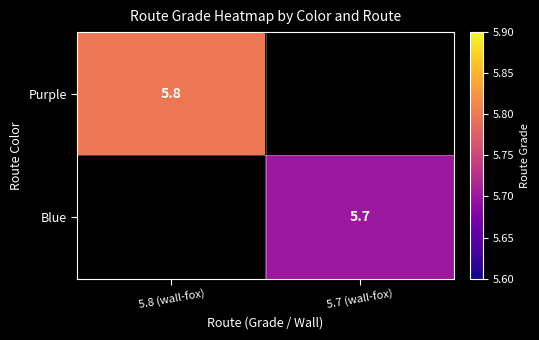

The value of Blue at 5.7 (wall-fox) is 9.4. True or false?

False